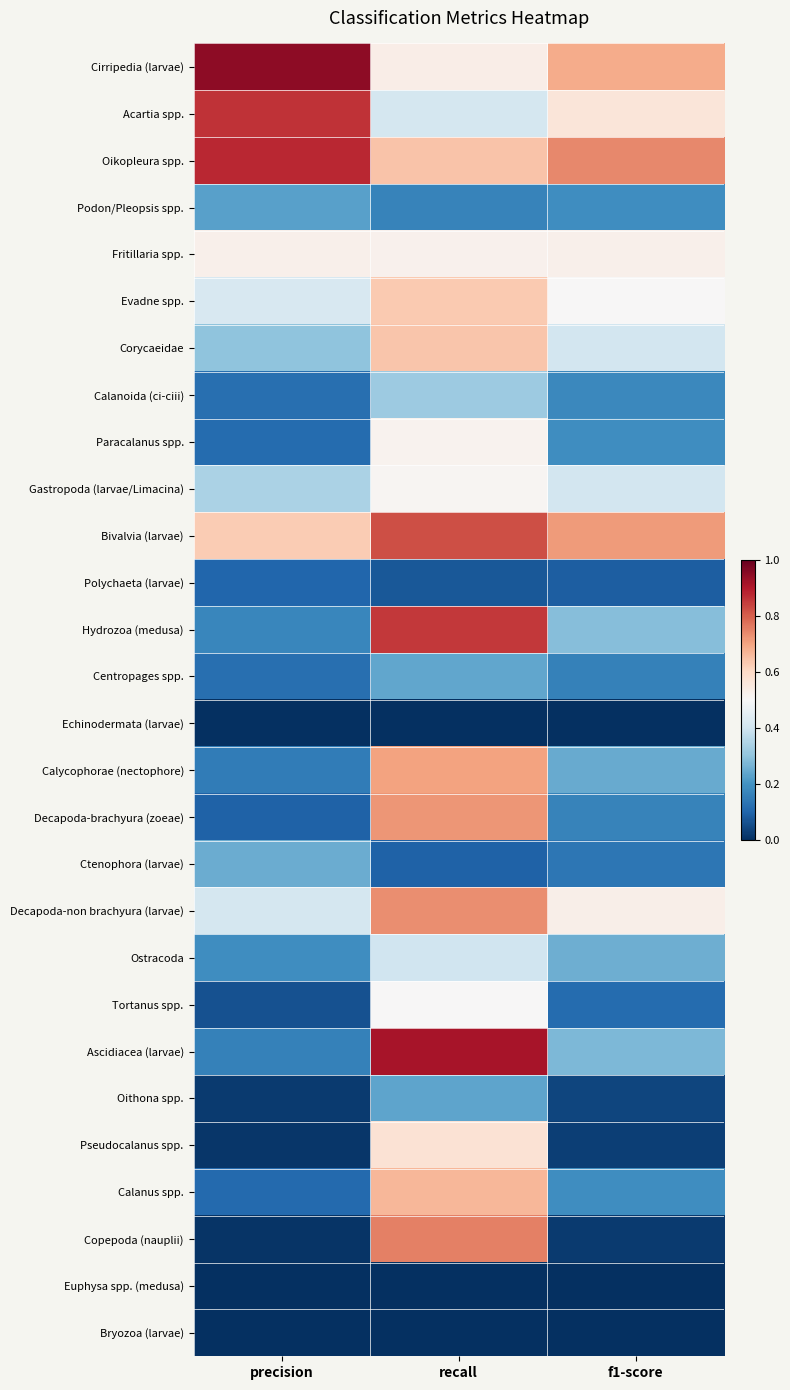

How many distinct data groups are displayed?

28